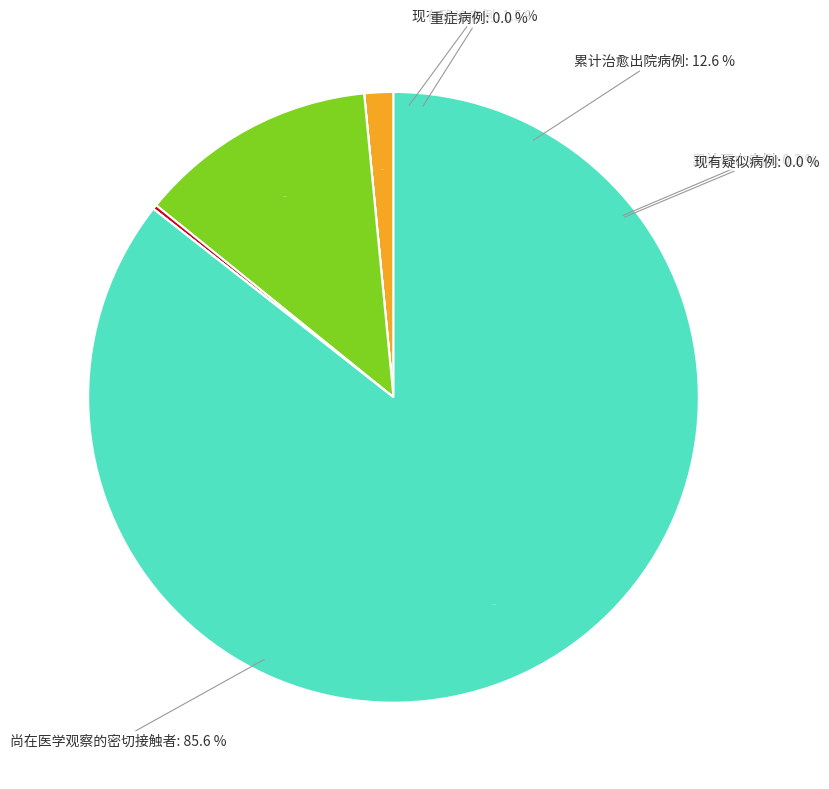

Count the number of slices in the pie.

6